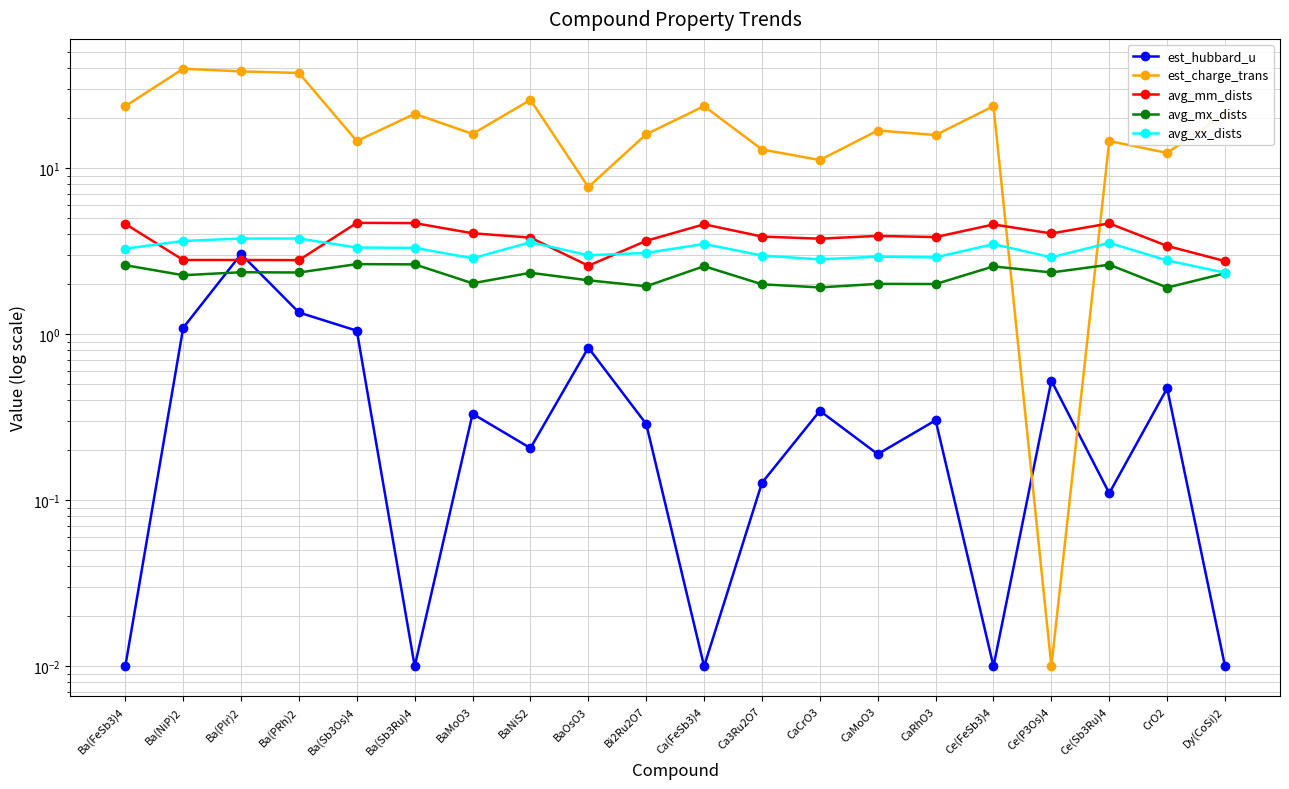

Where is the first local minimum for avg_xx_dists?

BaMoO3